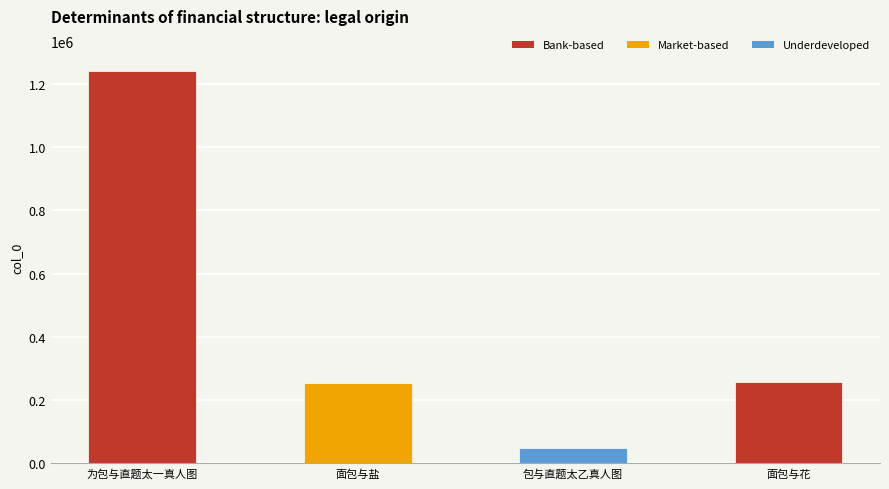

What is the label of the 1st bar from the left?

为包与直题太一真人图